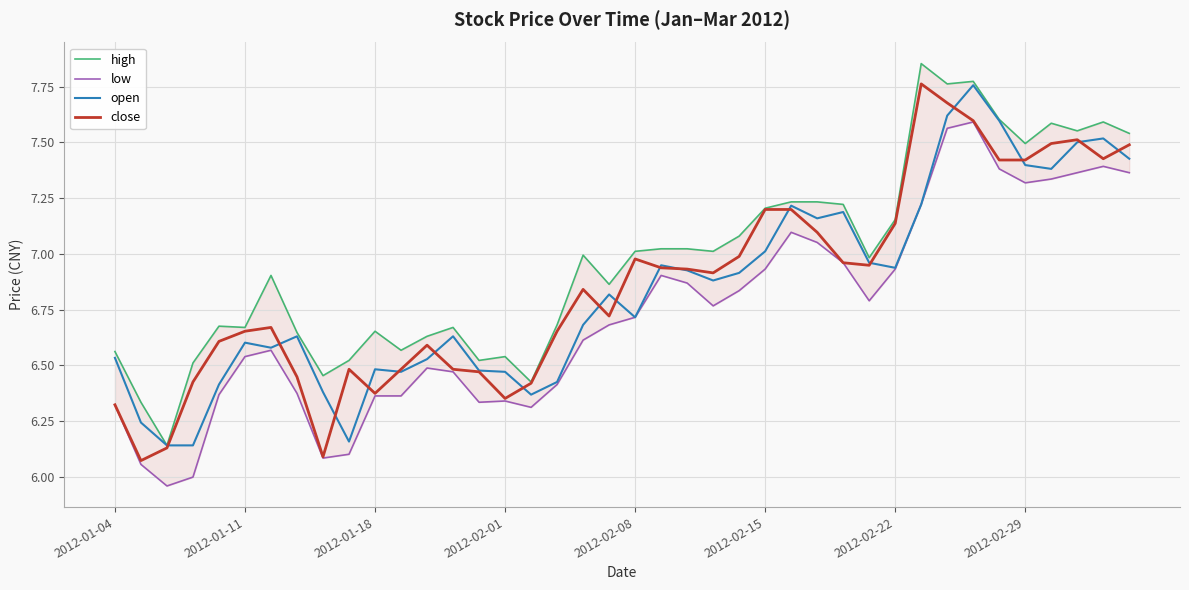

The value of open at 2012-01-11 is 3.7. True or false?

False